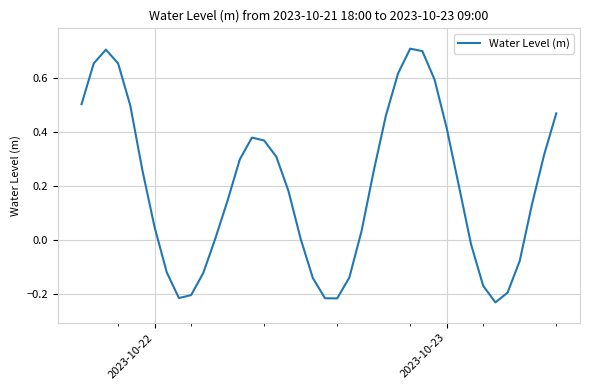

What is the difference between the maximum and minimum values?

0.9